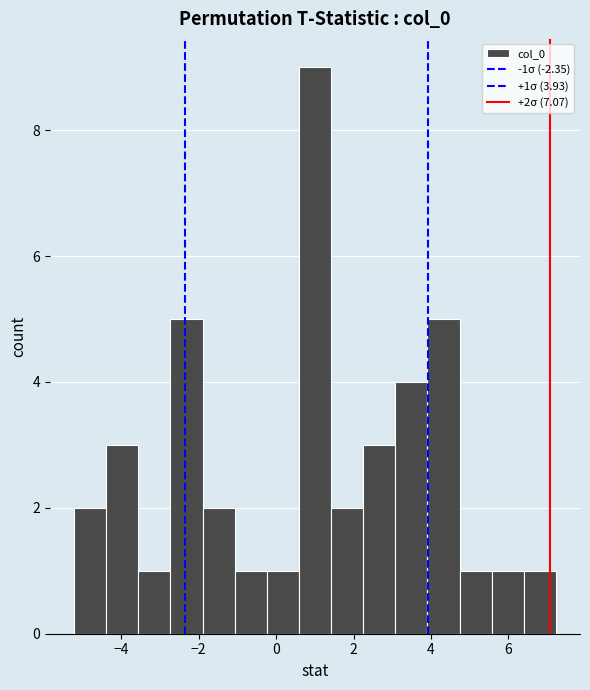

Which range on the x-axis has the tallest bar?

0.6 to 1.4